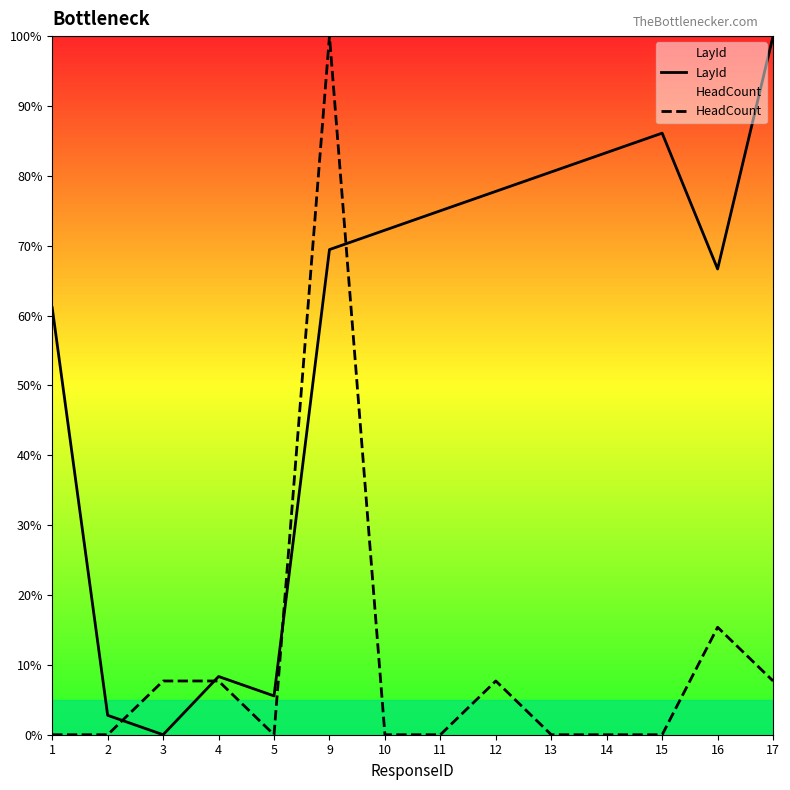

What is the approximate value of LayId at 14?

83.3